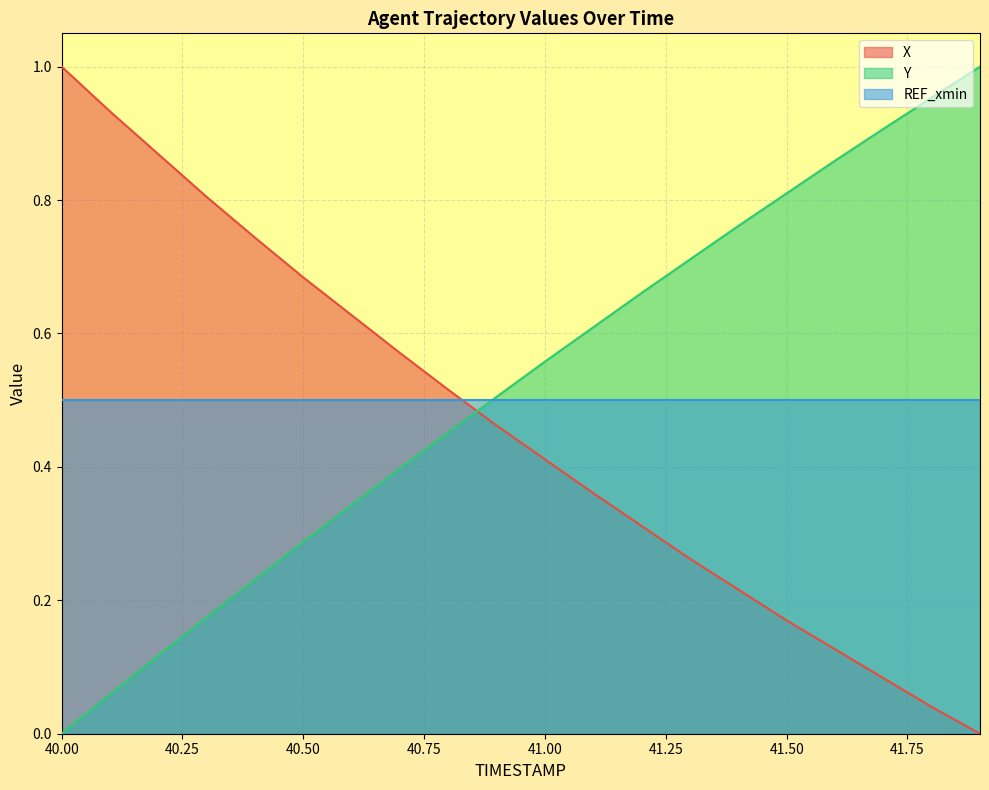

Which series has the largest total across all categories?

Y